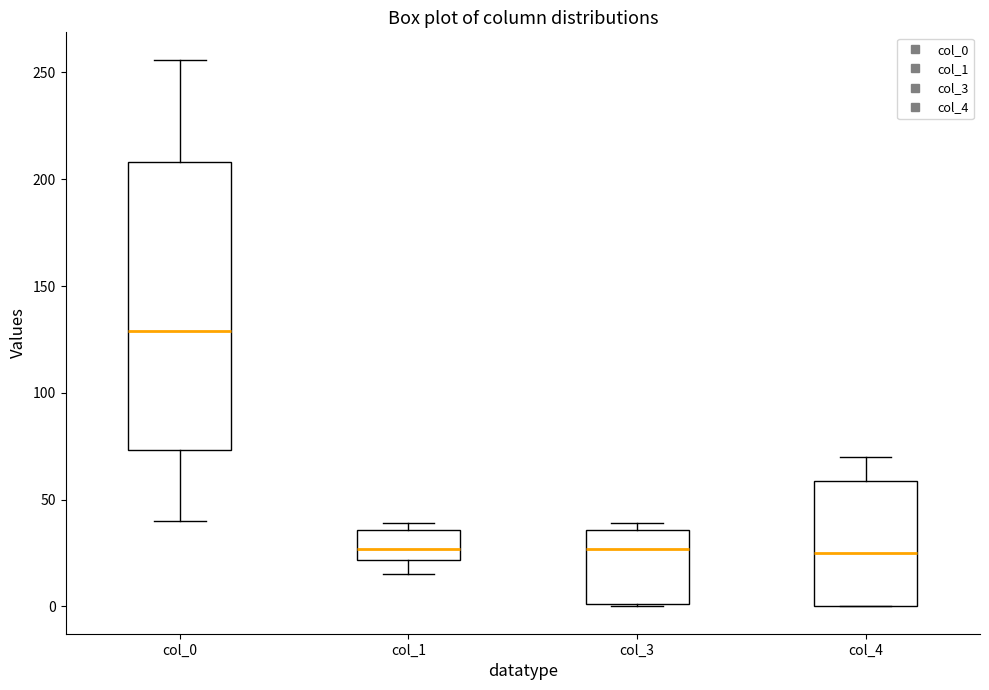

Which box is the tallest, from its lower edge to its upper edge?

col_0